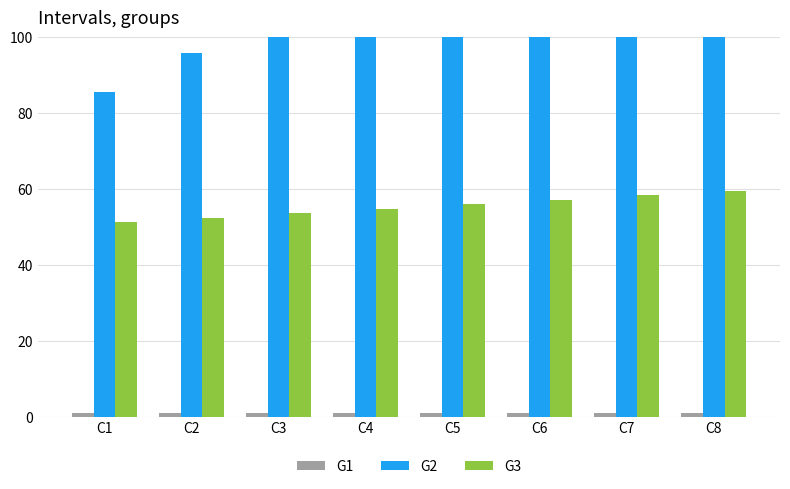

Which series changed the most between C4 and C5?

G2